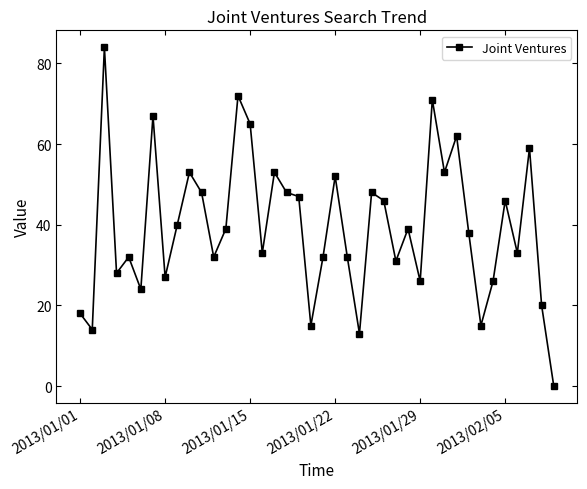

What is the difference between the maximum and second lowest values?

71